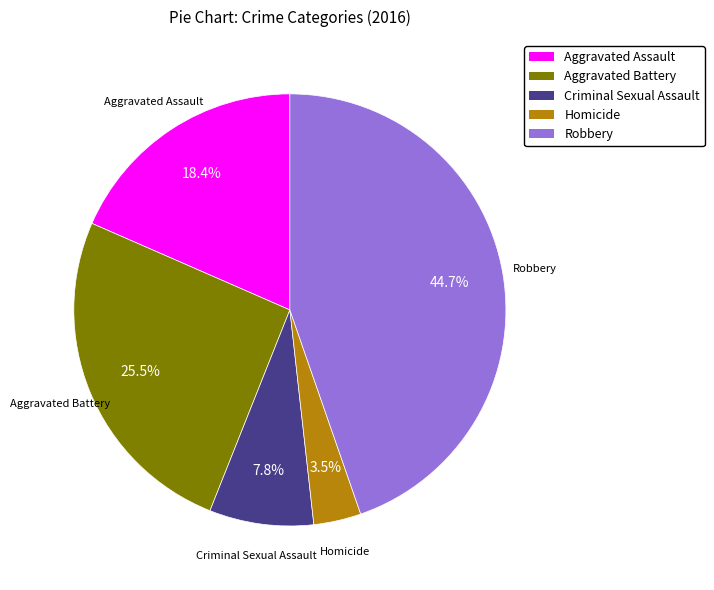

Which category has the biggest portion of the pie?

Robbery